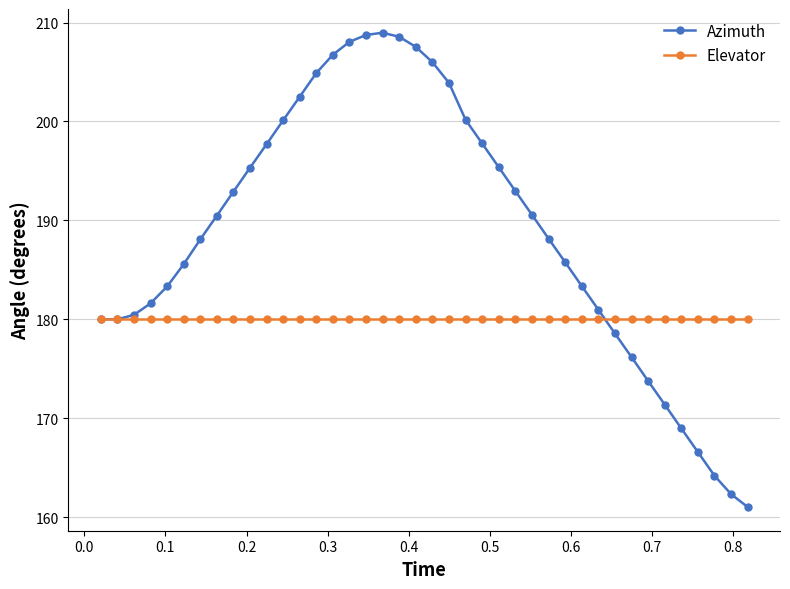

Which series has the largest total across all categories?

Azimuth